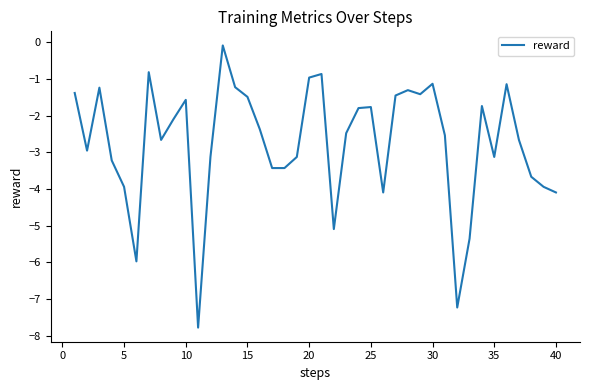

True or false: there are more than 0 points higher than both neighbors.

True